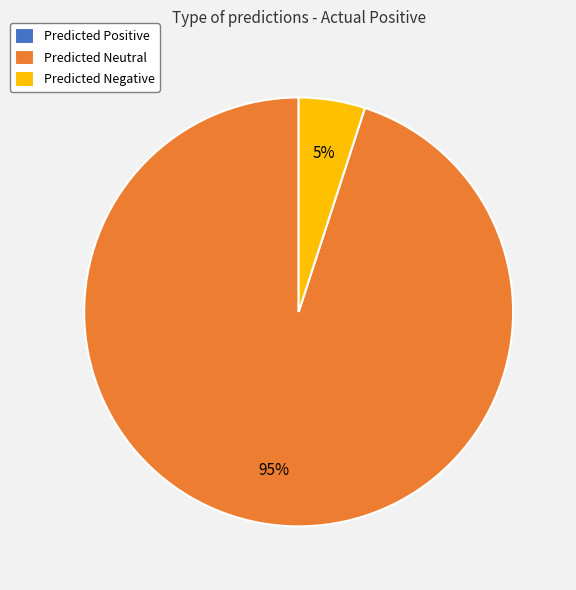

What is the largest slice in the pie chart?

Predicted Neutral